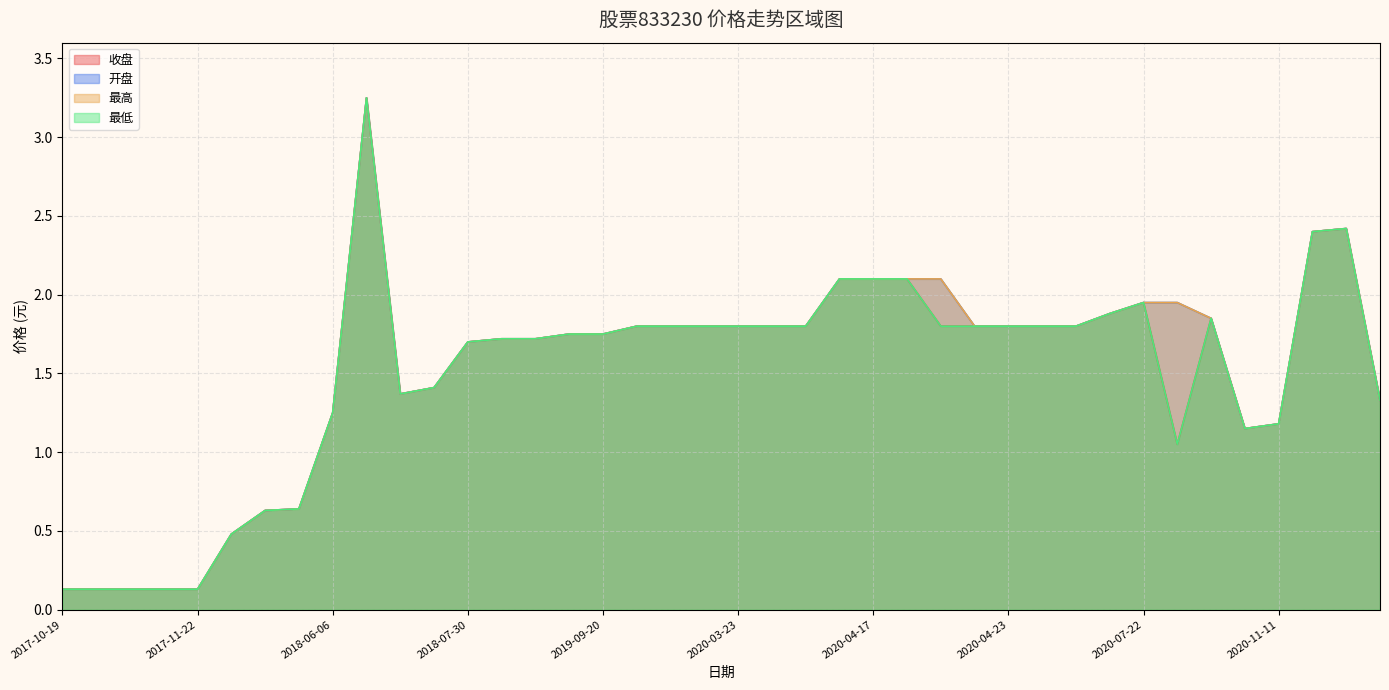

Reading left to right, extract all data points from this chart.

收盘: 2017-10-19=0.1	2017-10-30=0.1	2017-10-31=0.1	2017-11-02=0.1	2017-11-22=0.1	2018-02-08=0.5	2018-04-12=0.6	2018-04-13=0.6	2018-06-06=1.2	2018-06-12=3.2	2018-06-13=1.4	2018-07-19=1.4	2018-07-30=1.7	2018-09-06=1.7	2018-09-12=1.7	2019-01-28=1.8	2019-09-20=1.8	2019-09-30=1.8	2020-03-18=1.8	2020-03-19=1.8	2020-03-23=1.8	2020-03-24=1.8	2020-04-15=1.8	2020-04-16=2.1	2020-04-17=2.1	2020-04-20=2.1	2020-04-21=1.8	2020-04-22=1.8	2020-04-23=1.8	2020-04-24=1.8	2020-07-14=1.8	2020-07-21=1.9	2020-07-22=1.9	2020-07-29=1.1	2020-08-27=1.9	2020-11-04=1.1	2020-11-11=1.2	2020-11-16=2.4	2020-11-18=2.4	2020-12-16=1.3
开盘: 2017-10-19=0.1	2017-10-30=0.1	2017-10-31=0.1	2017-11-02=0.1	2017-11-22=0.1	2018-02-08=0.5	2018-04-12=0.6	2018-04-13=0.6	2018-06-06=1.2	2018-06-12=3.2	2018-06-13=1.4	2018-07-19=1.4	2018-07-30=1.7	2018-09-06=1.7	2018-09-12=1.7	2019-01-28=1.8	2019-09-20=1.8	2019-09-30=1.8	2020-03-18=1.8	2020-03-19=1.8	2020-03-23=1.8	2020-03-24=1.8	2020-04-15=1.8	2020-04-16=2.1	2020-04-17=2.1	2020-04-20=2.1	2020-04-21=2.1	2020-04-22=1.8	2020-04-23=1.8	2020-04-24=1.8	2020-07-14=1.8	2020-07-21=1.9	2020-07-22=1.9	2020-07-29=1.9	2020-08-27=1.9	2020-11-04=1.1	2020-11-11=1.2	2020-11-16=2.4	2020-11-18=2.4	2020-12-16=1.3
最高: 2017-10-19=0.1	2017-10-30=0.1	2017-10-31=0.1	2017-11-02=0.1	2017-11-22=0.1	2018-02-08=0.5	2018-04-12=0.6	2018-04-13=0.6	2018-06-06=1.2	2018-06-12=3.2	2018-06-13=1.4	2018-07-19=1.4	2018-07-30=1.7	2018-09-06=1.7	2018-09-12=1.7	2019-01-28=1.8	2019-09-20=1.8	2019-09-30=1.8	2020-03-18=1.8	2020-03-19=1.8	2020-03-23=1.8	2020-03-24=1.8	2020-04-15=1.8	2020-04-16=2.1	2020-04-17=2.1	2020-04-20=2.1	2020-04-21=2.1	2020-04-22=1.8	2020-04-23=1.8	2020-04-24=1.8	2020-07-14=1.8	2020-07-21=1.9	2020-07-22=1.9	2020-07-29=1.9	2020-08-27=1.9	2020-11-04=1.1	2020-11-11=1.2	2020-11-16=2.4	2020-11-18=2.4	2020-12-16=1.3
最低: 2017-10-19=0.1	2017-10-30=0.1	2017-10-31=0.1	2017-11-02=0.1	2017-11-22=0.1	2018-02-08=0.5	2018-04-12=0.6	2018-04-13=0.6	2018-06-06=1.2	2018-06-12=3.2	2018-06-13=1.4	2018-07-19=1.4	2018-07-30=1.7	2018-09-06=1.7	2018-09-12=1.7	2019-01-28=1.8	2019-09-20=1.8	2019-09-30=1.8	2020-03-18=1.8	2020-03-19=1.8	2020-03-23=1.8	2020-03-24=1.8	2020-04-15=1.8	2020-04-16=2.1	2020-04-17=2.1	2020-04-20=2.1	2020-04-21=1.8	2020-04-22=1.8	2020-04-23=1.8	2020-04-24=1.8	2020-07-14=1.8	2020-07-21=1.9	2020-07-22=1.9	2020-07-29=1.1	2020-08-27=1.9	2020-11-04=1.1	2020-11-11=1.2	2020-11-16=2.4	2020-11-18=2.4	2020-12-16=1.3